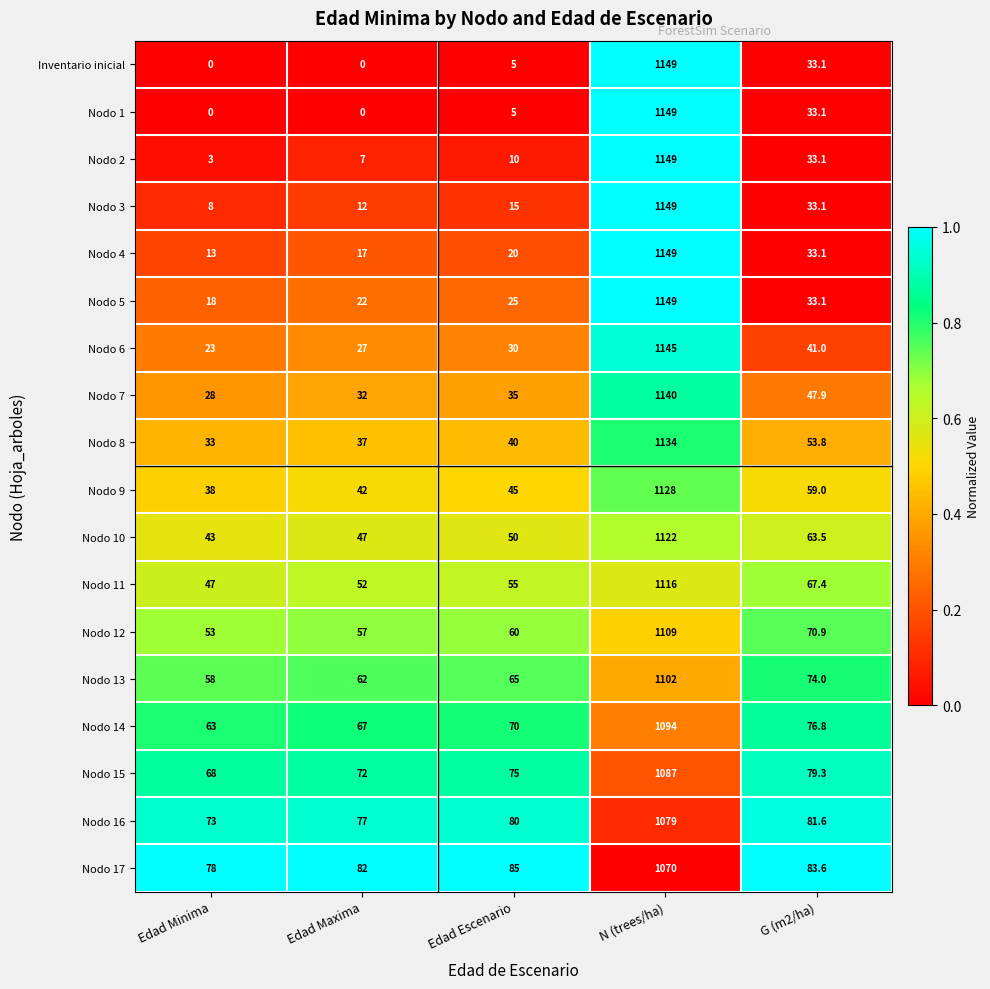

What is the difference between the second highest and minimum values in the Nodo 11 series?

20.4